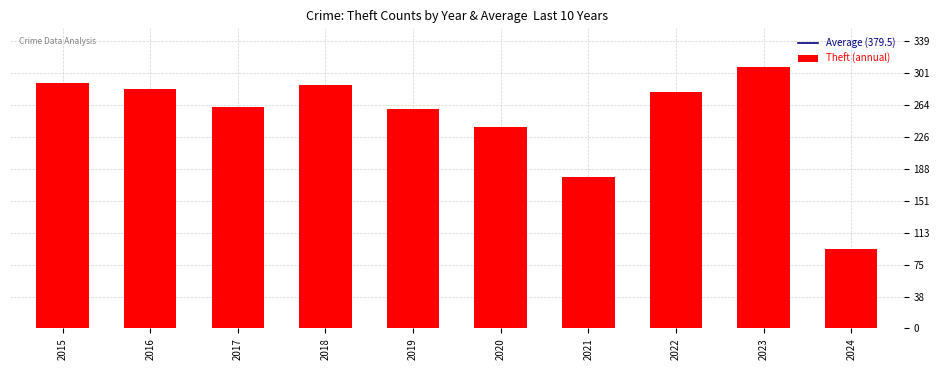

What is the difference between the maximum and minimum values?

214